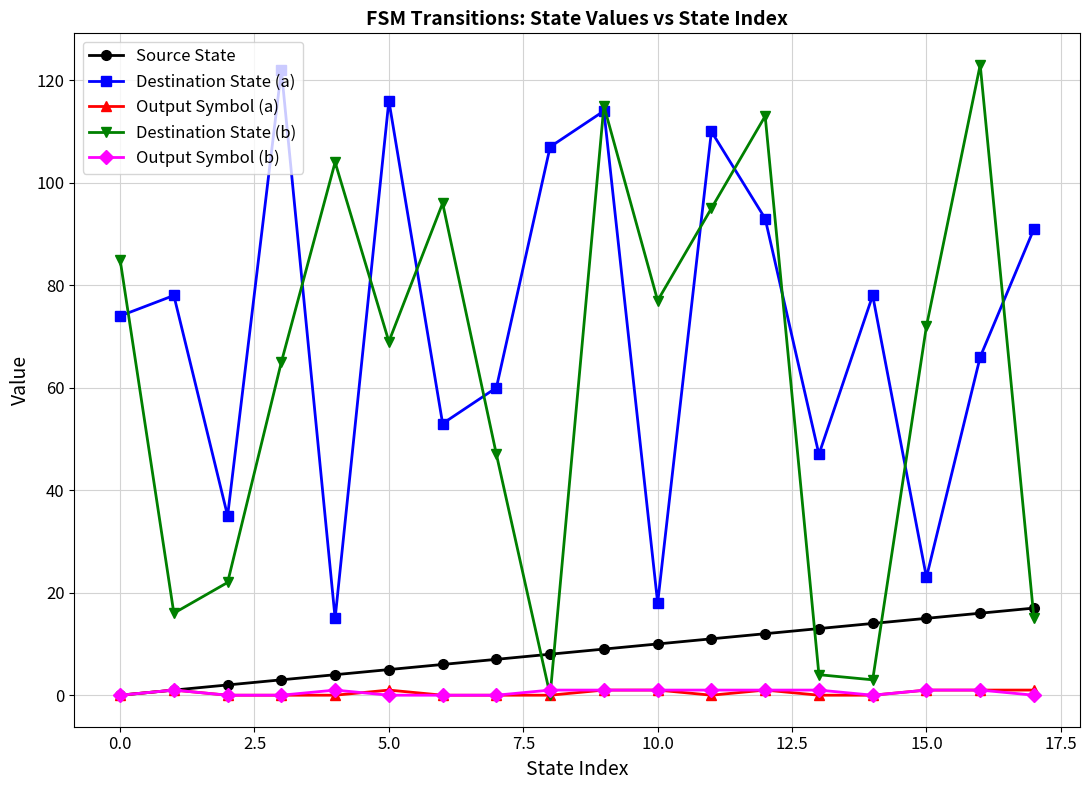

True or false: Destination State (a) and Output Symbol (a) cross at least once.

False